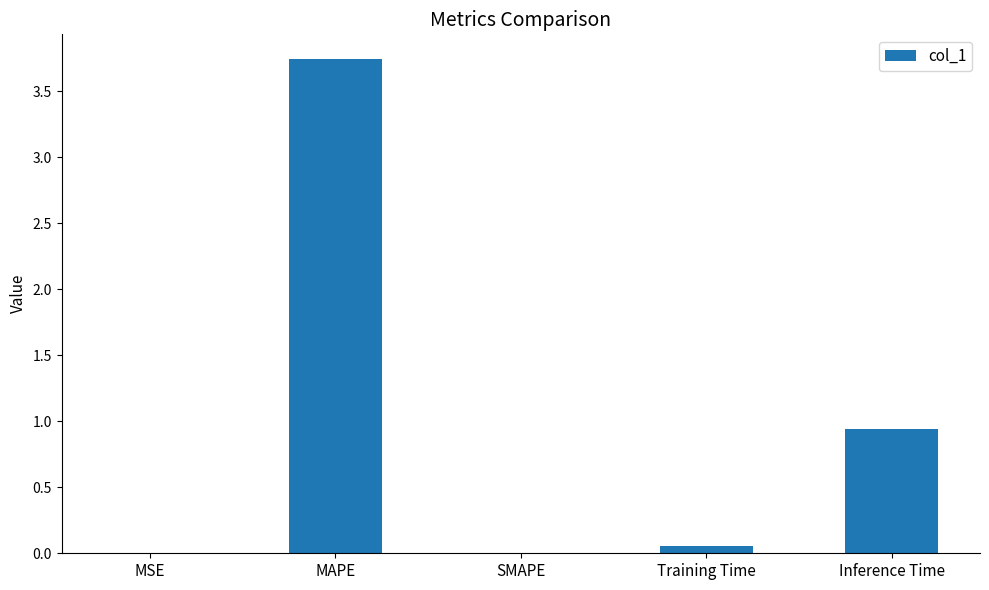

What is the sum of the values at MAPE and Inference Time?

4.7